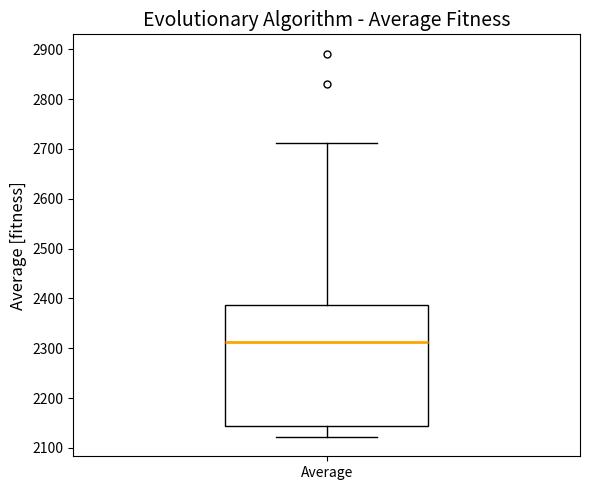

Read this box plot against the y-axis: the position of the median line, the range covered by the box, and the ends of both whiskers. The values are not printed on the chart, so give them approximately, as read against the axis.

median 2310, box 2140 to 2390, whiskers 2120 to 2710